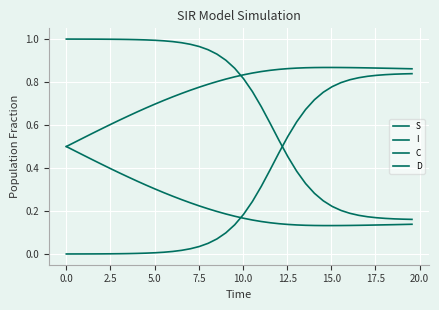

How many lines are shown in the chart?

4